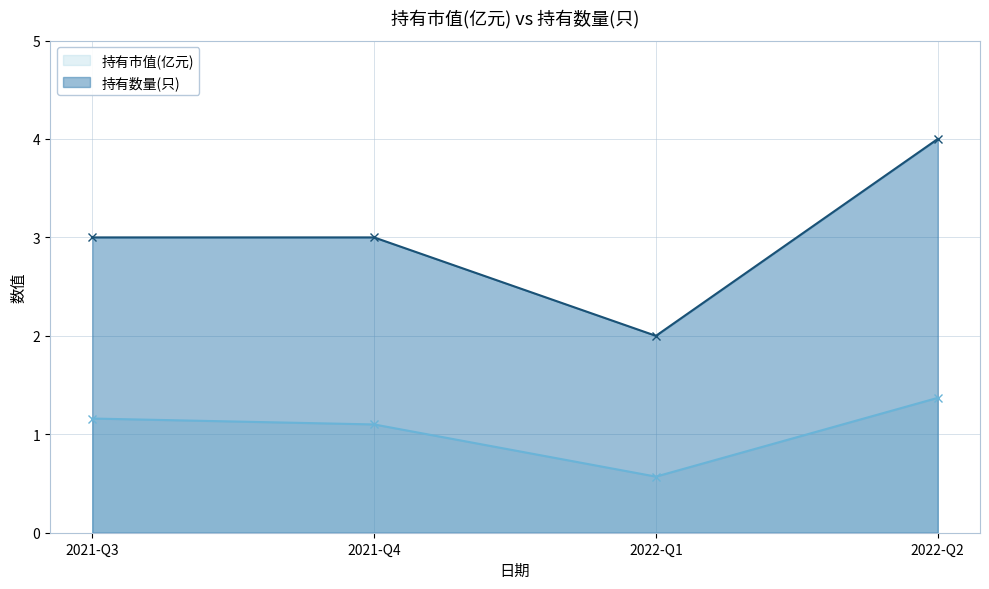

Does the chart display data point markers on the line(s)?

Yes